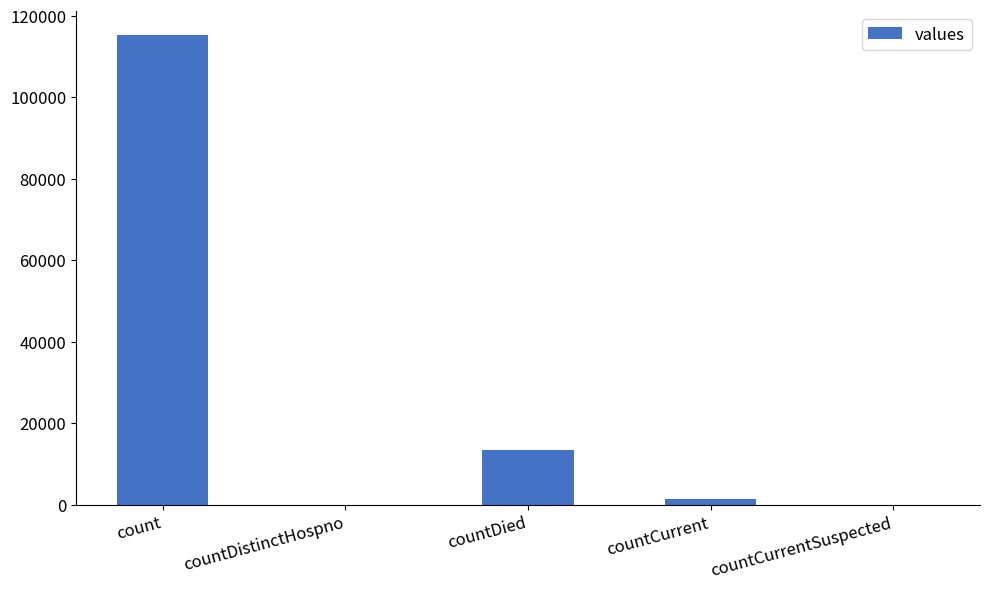

Reading left to right, what are all the values shown in this chart?

count=115379	countDistinctHospno=0	countDied=13343	countCurrent=1383	countCurrentSuspected=0